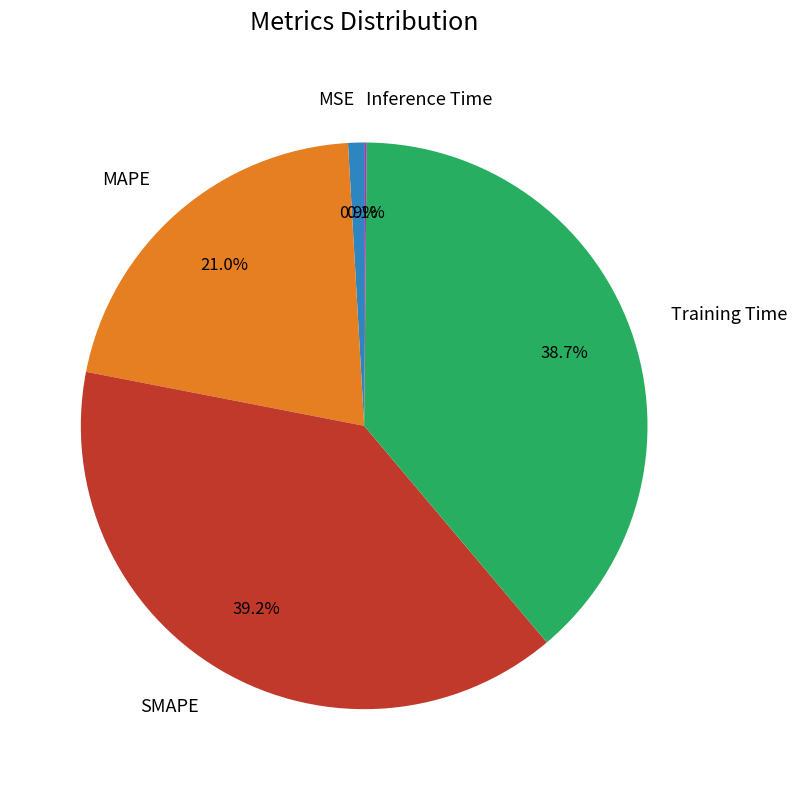

Does any single category account for the majority?

No